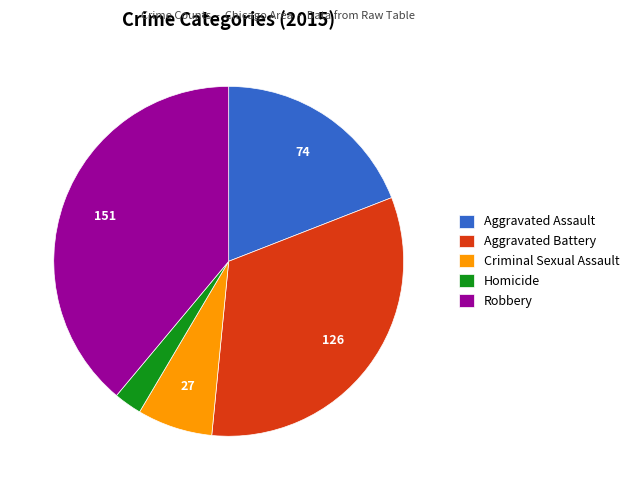

Is it true that Homicide is 3% of the pie?

True